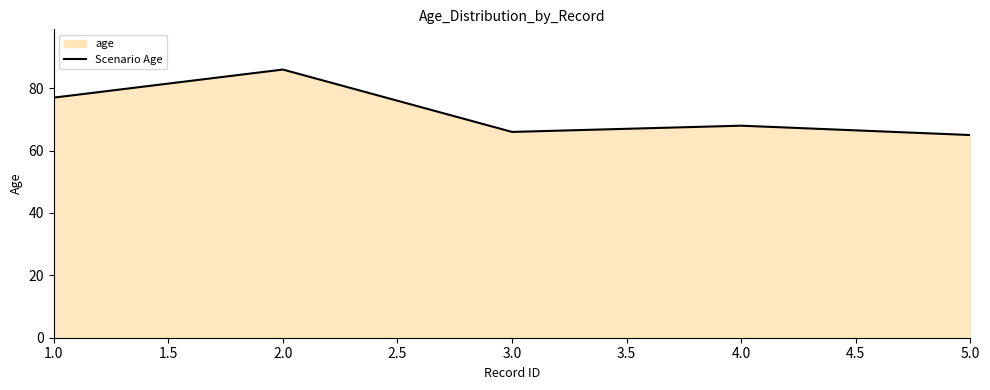

At which category does the data reach its first local valley?

3.0